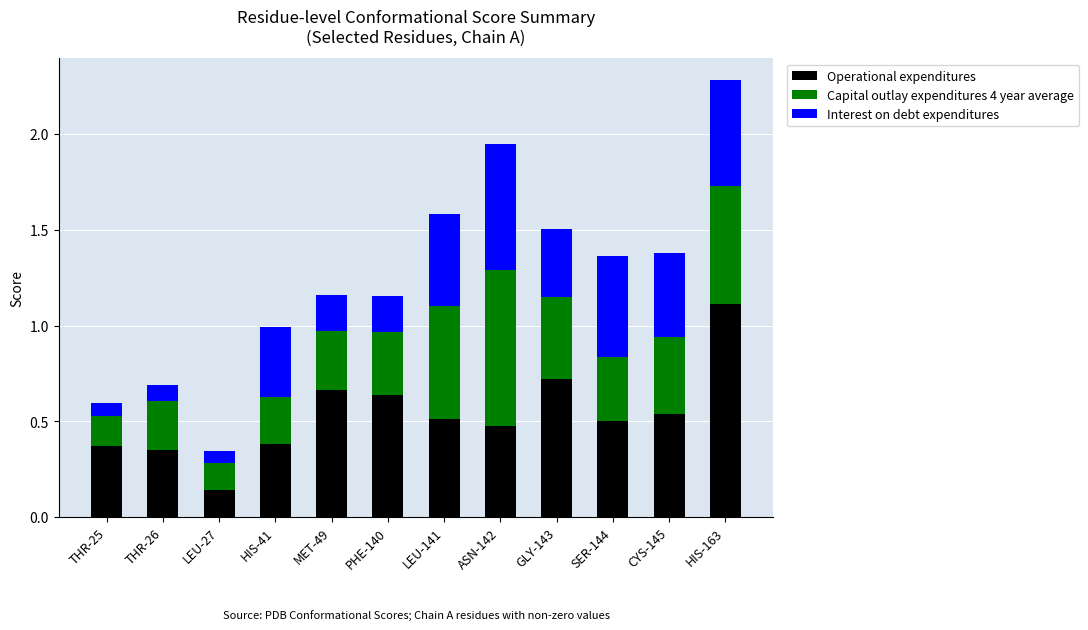

Is it true that Operational expenditures equals 0.1 at LEU-27?

True